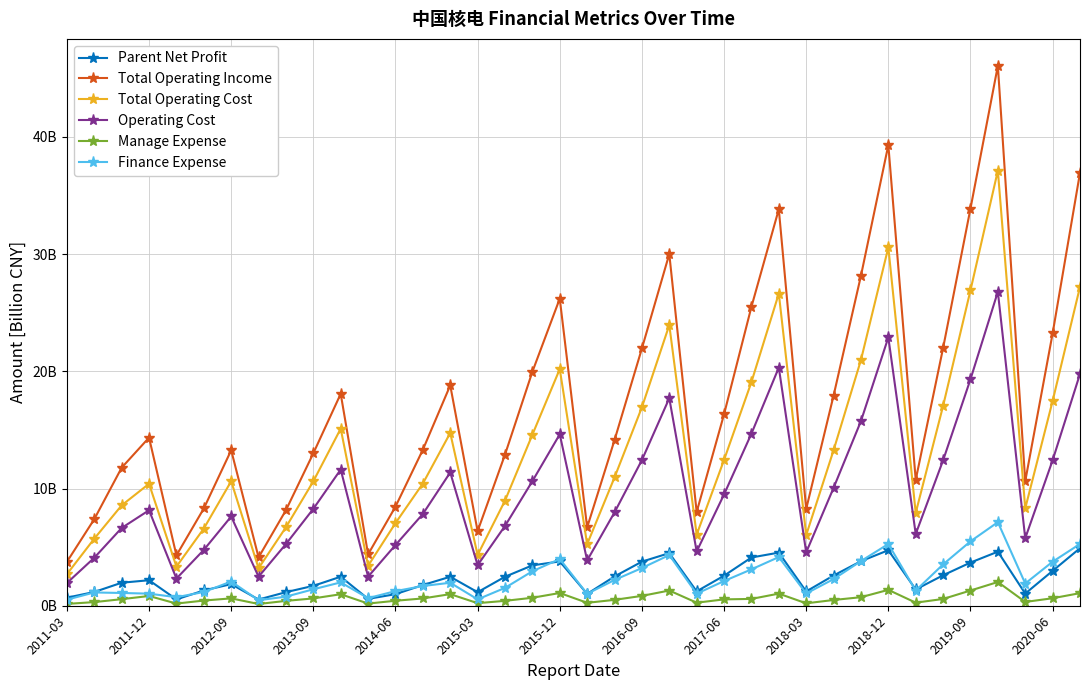

True or false: Parent Net Profit and Total Operating Cost cross at least once.

False